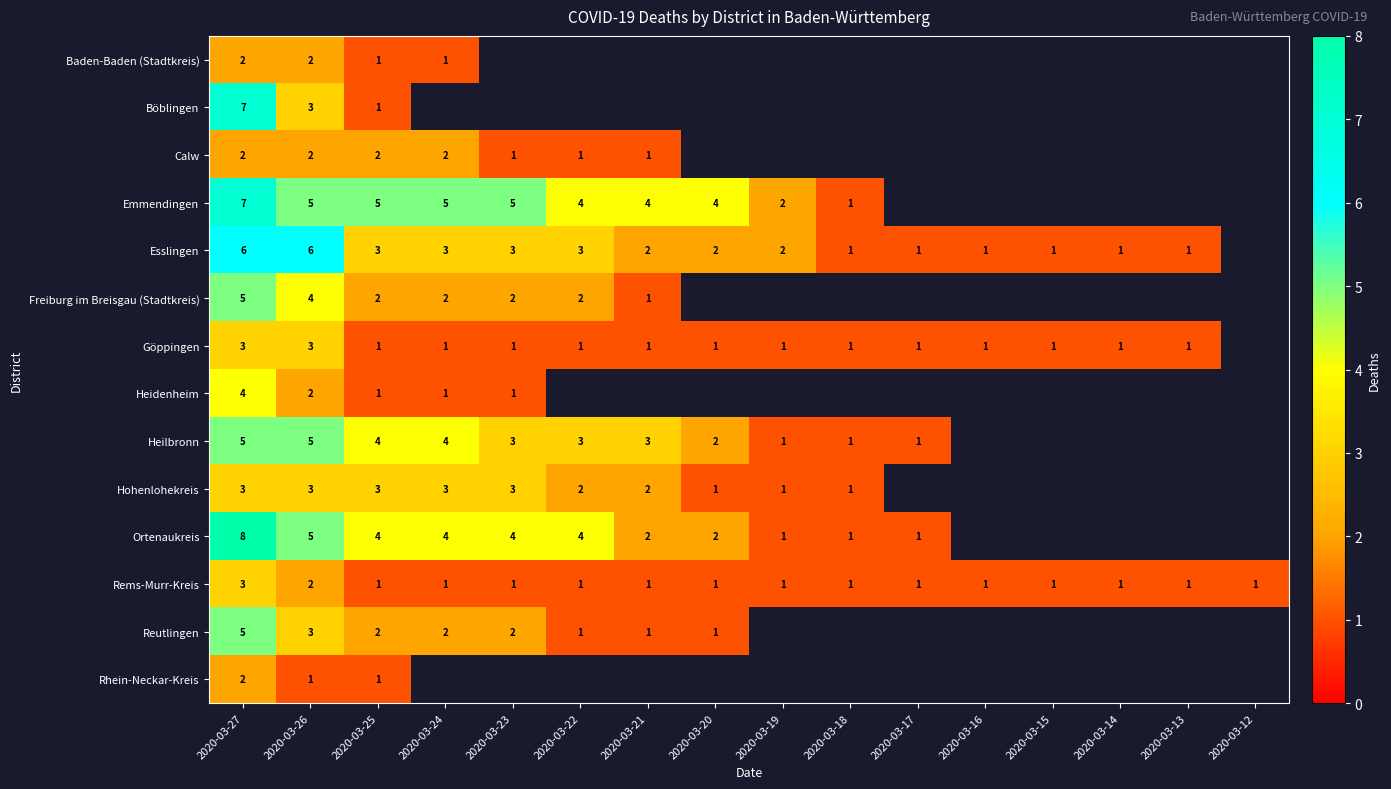

At how many categories does at least one series exceed 2?

8